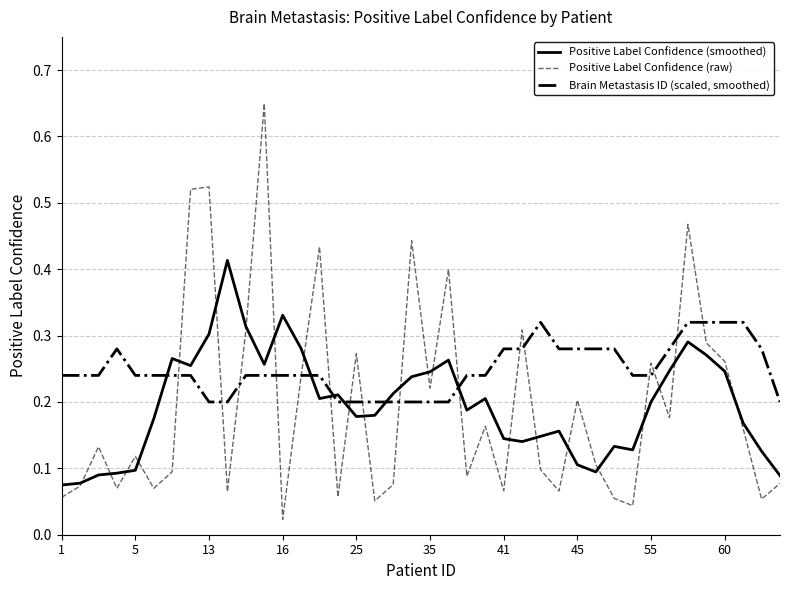

Is this an area chart (filled region under the line)?

No